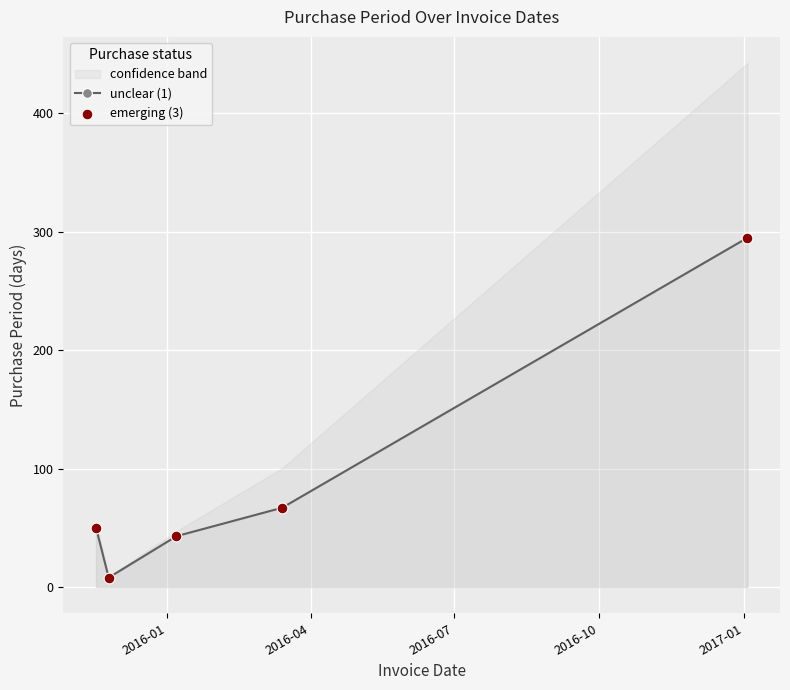

At how many categories does at least one series exceed 222?

1